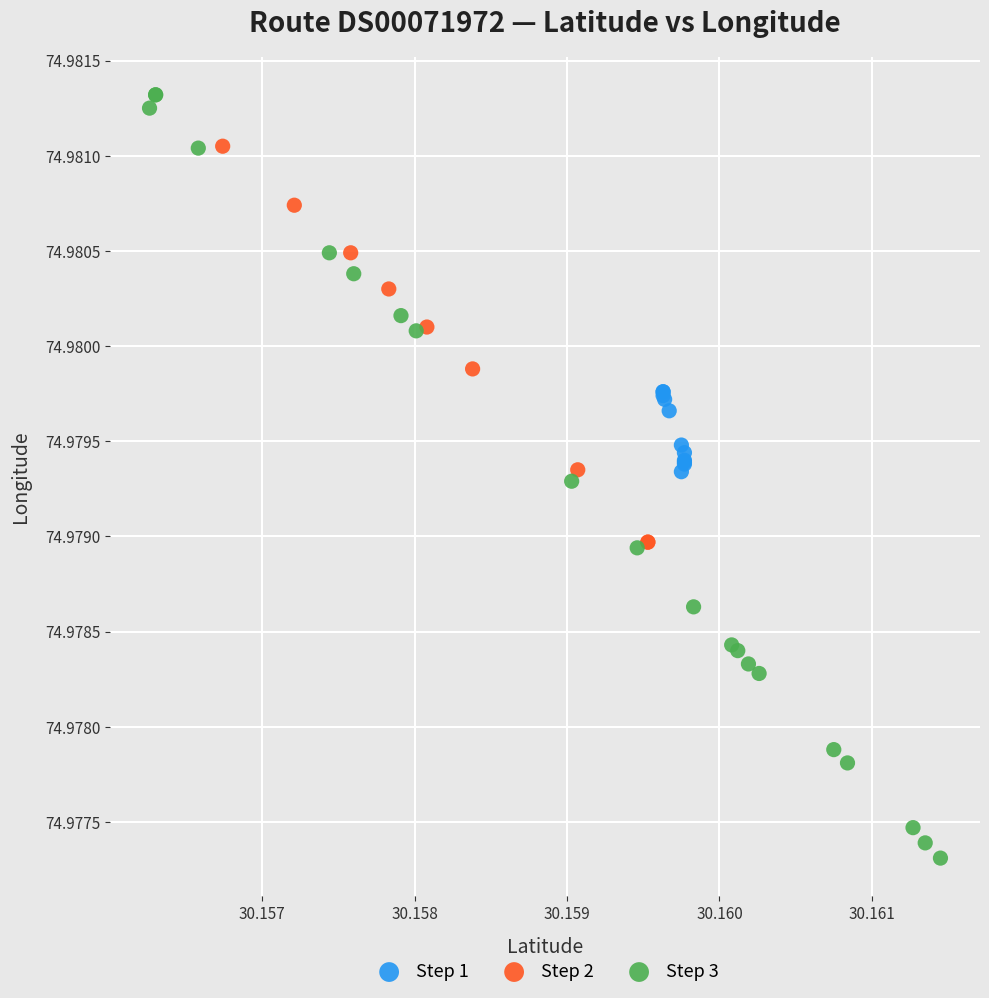

Which series has the largest Y range (max minus min)?

Step 3